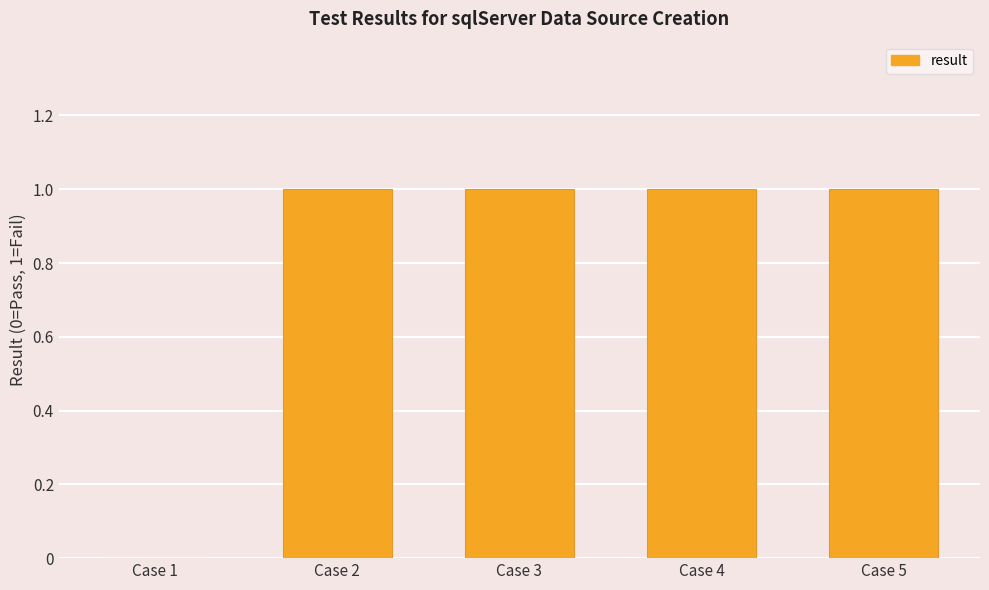

The chart shows a value of 2 at Case 2. True or false?

False